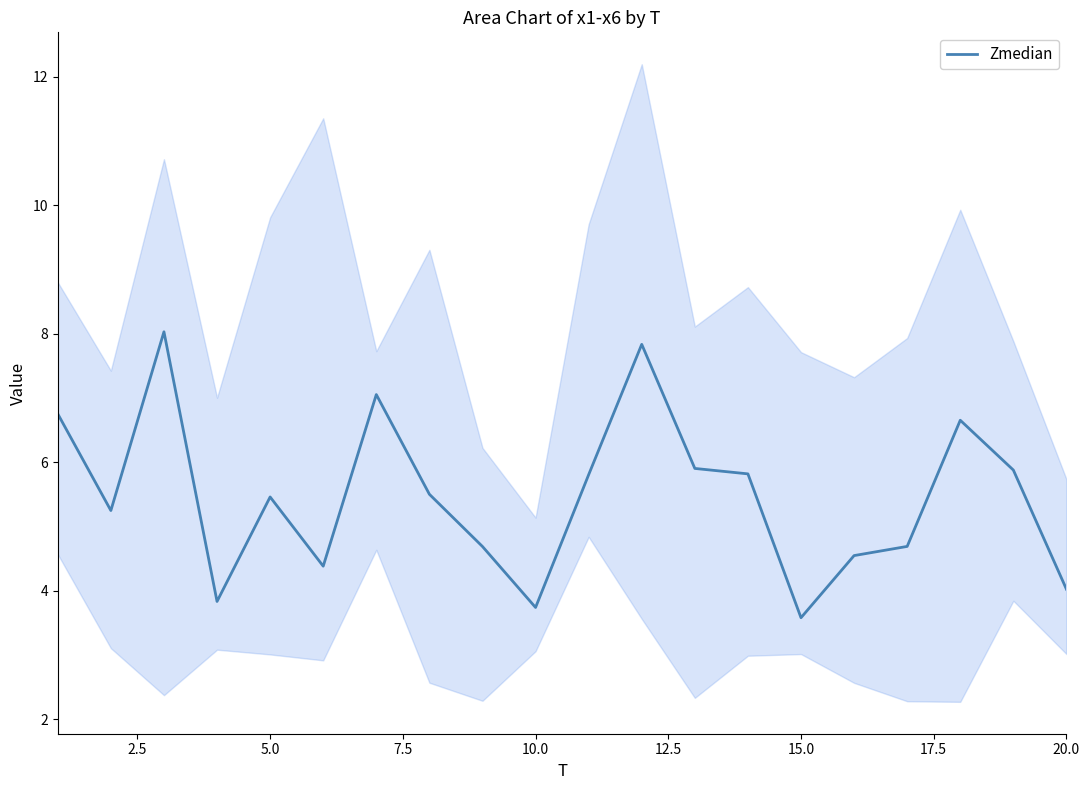

The value of Zmedian at 10.0 is 3.7. True or false?

True